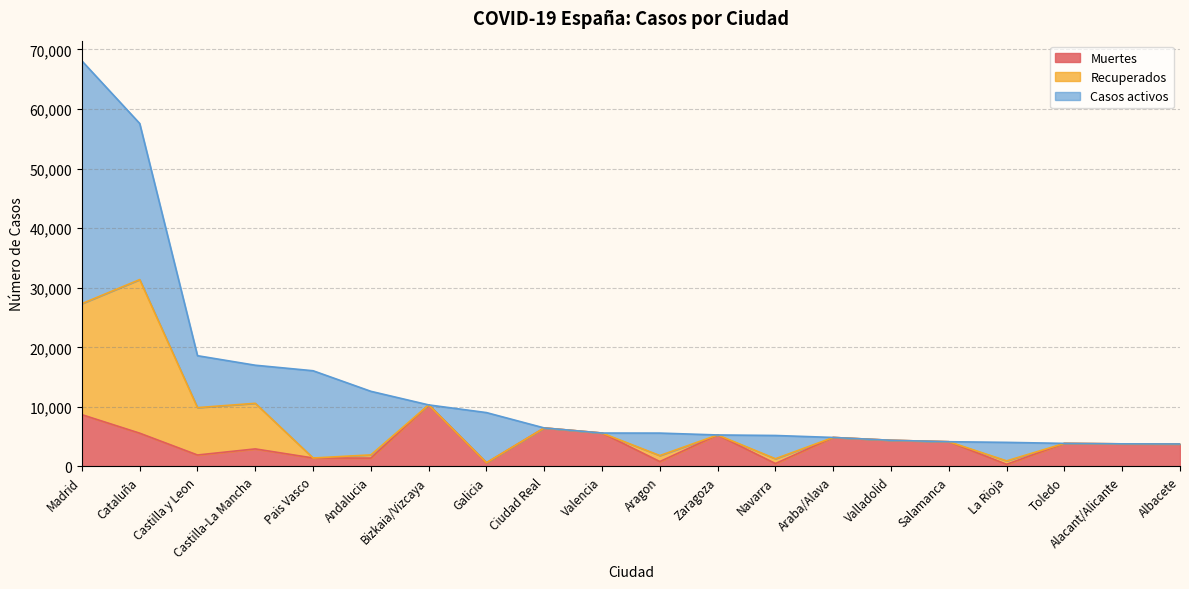

How many intersections are there between Muertes and Casos activos?

9